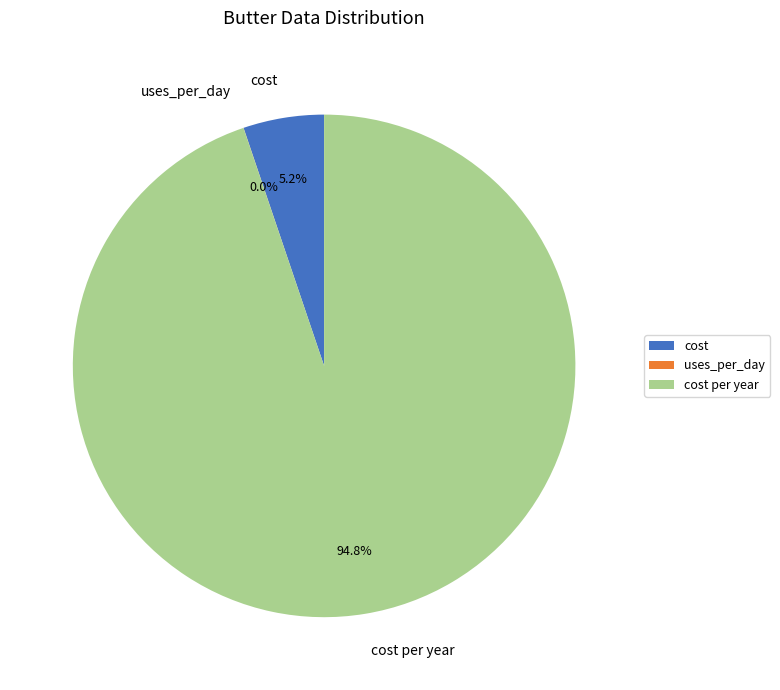

Which slice is the largest?

cost per year